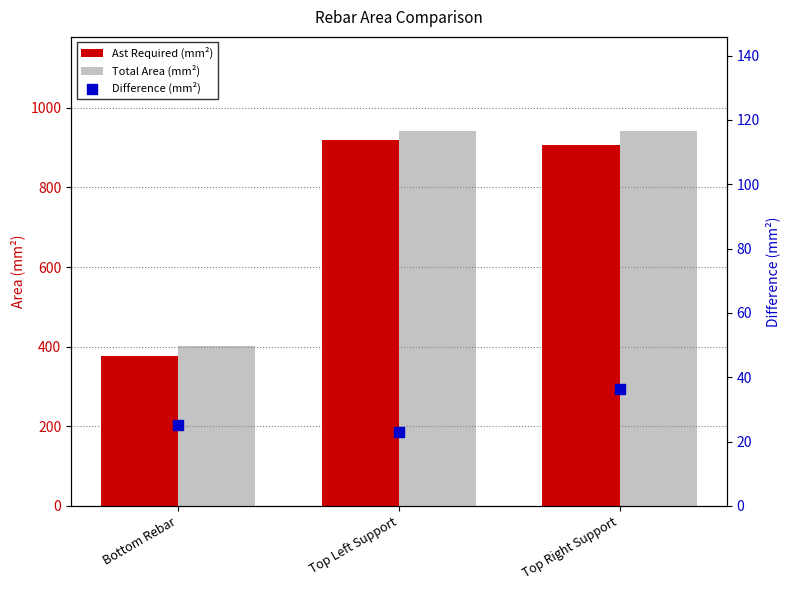

Which series has the largest total across all categories?

Total Area (mm²)